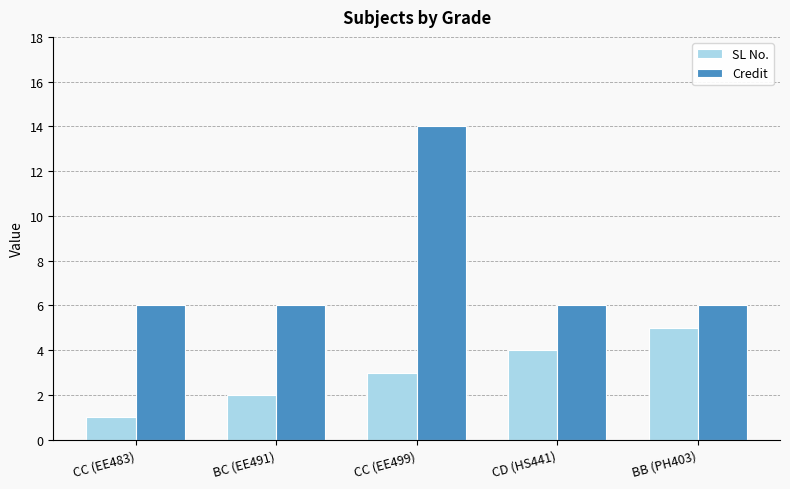

Which series has the widest spread of values?

Credit